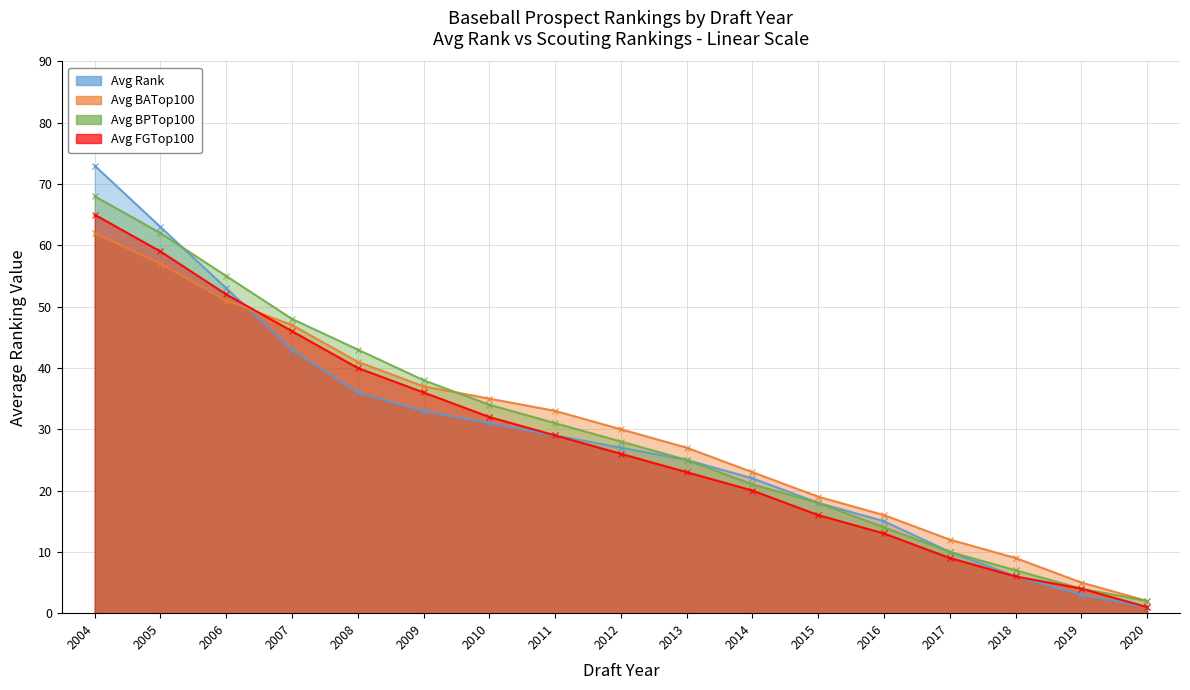

Rank the series by their maximum value, from highest to lowest.

Avg Rank, Avg BPTop100, Avg FGTop100, Avg BATop100